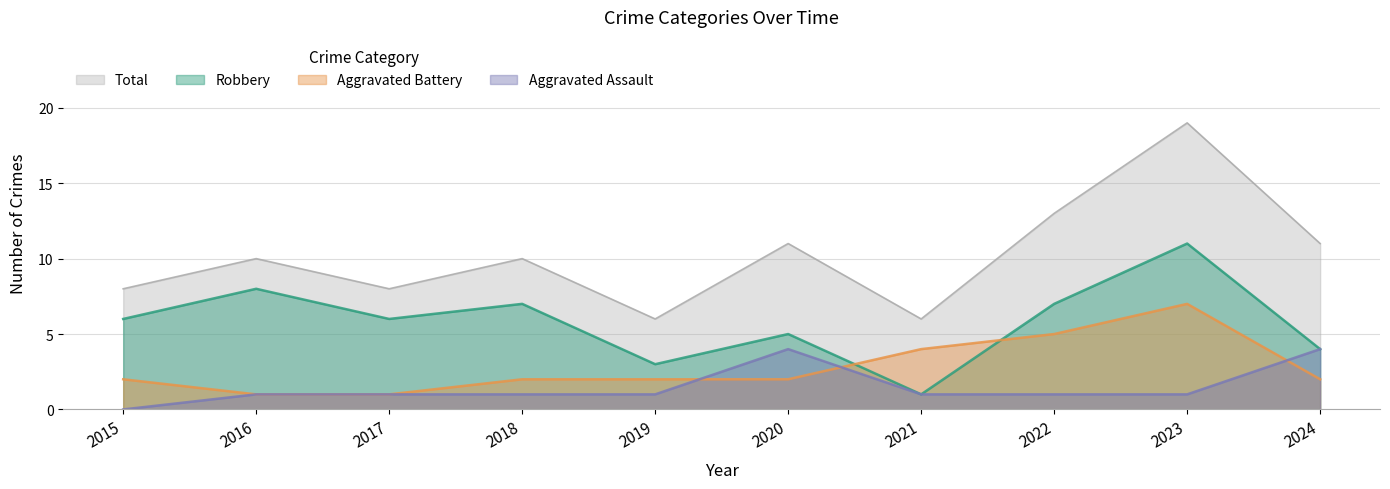

What is the difference between the highest and lowest values at 2020?

9